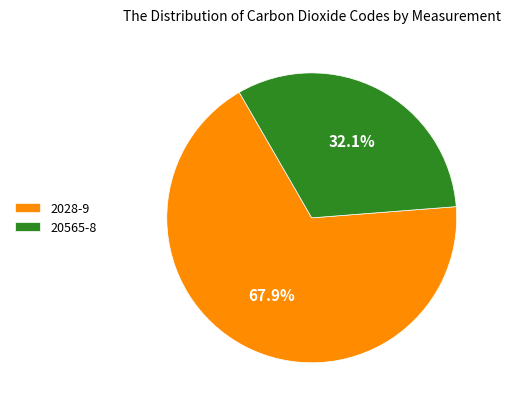

Which slice is the largest?

2028-9